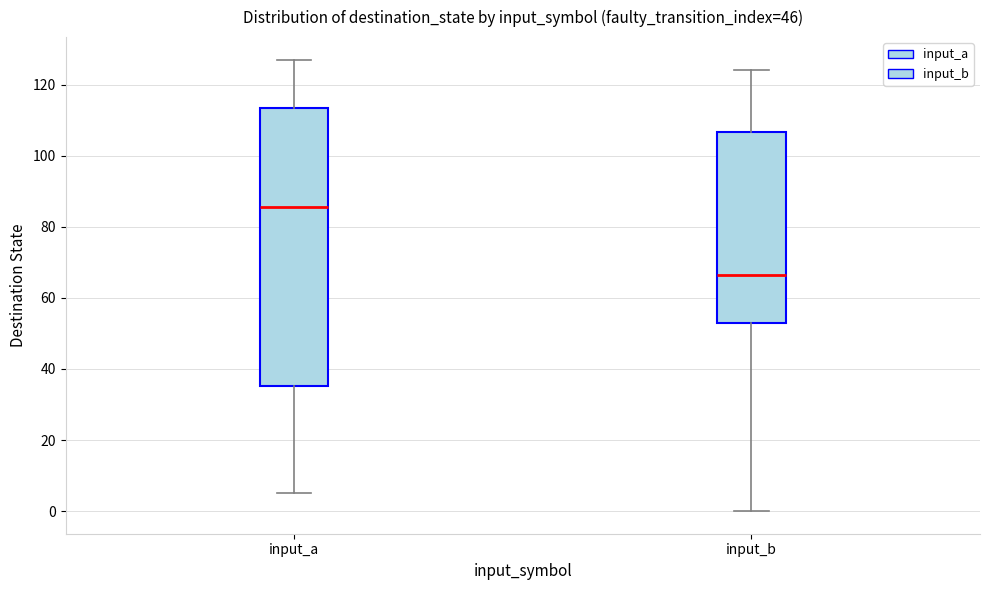

Which box is the tallest, from its lower edge to its upper edge?

input_a